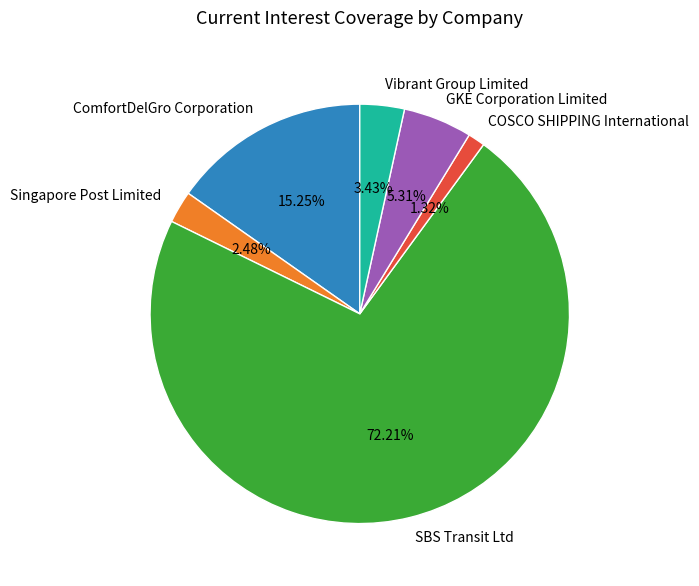

To the nearest percent, what is the average slice percentage?

17%